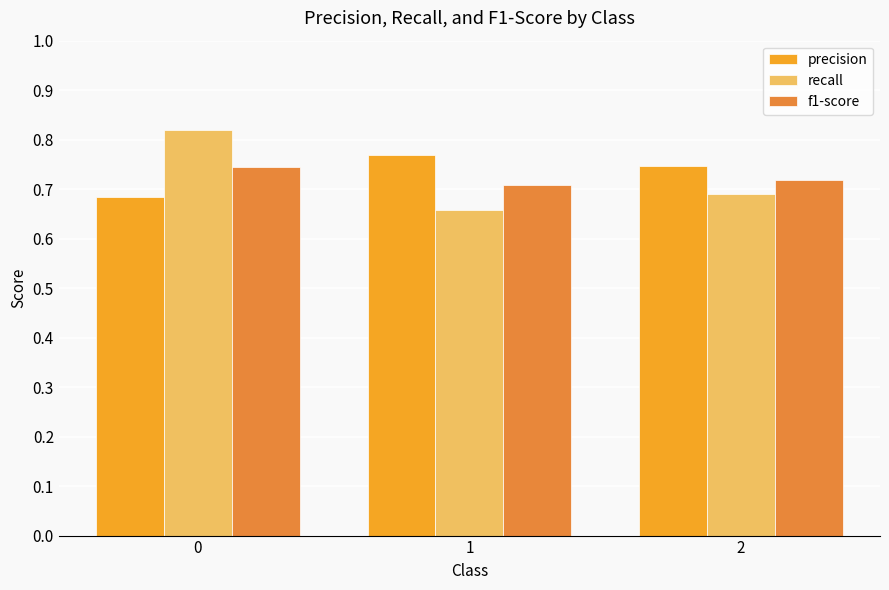

At which label is f1-score closest to 0?

1